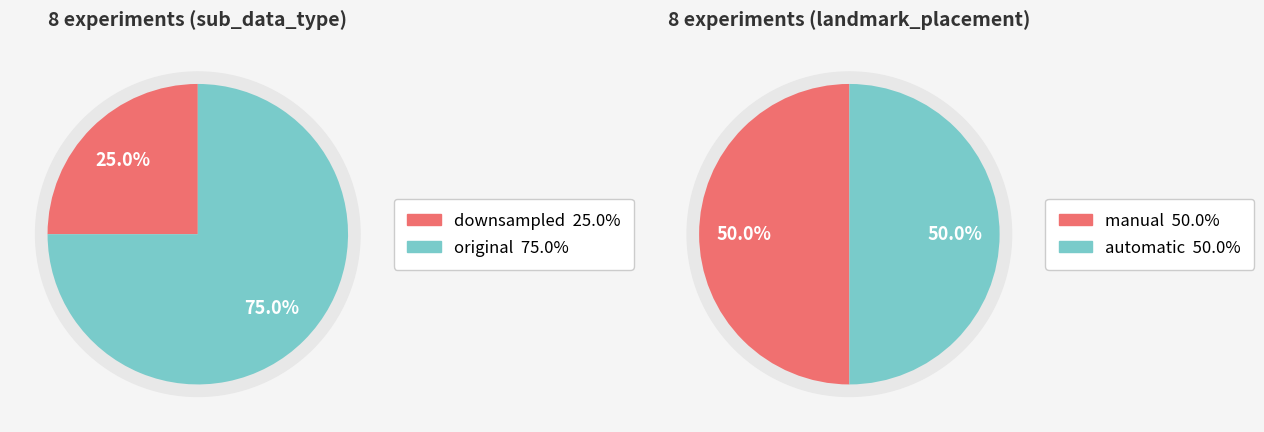

Combined, what portion of the pie is original and downsampled?

100.0%